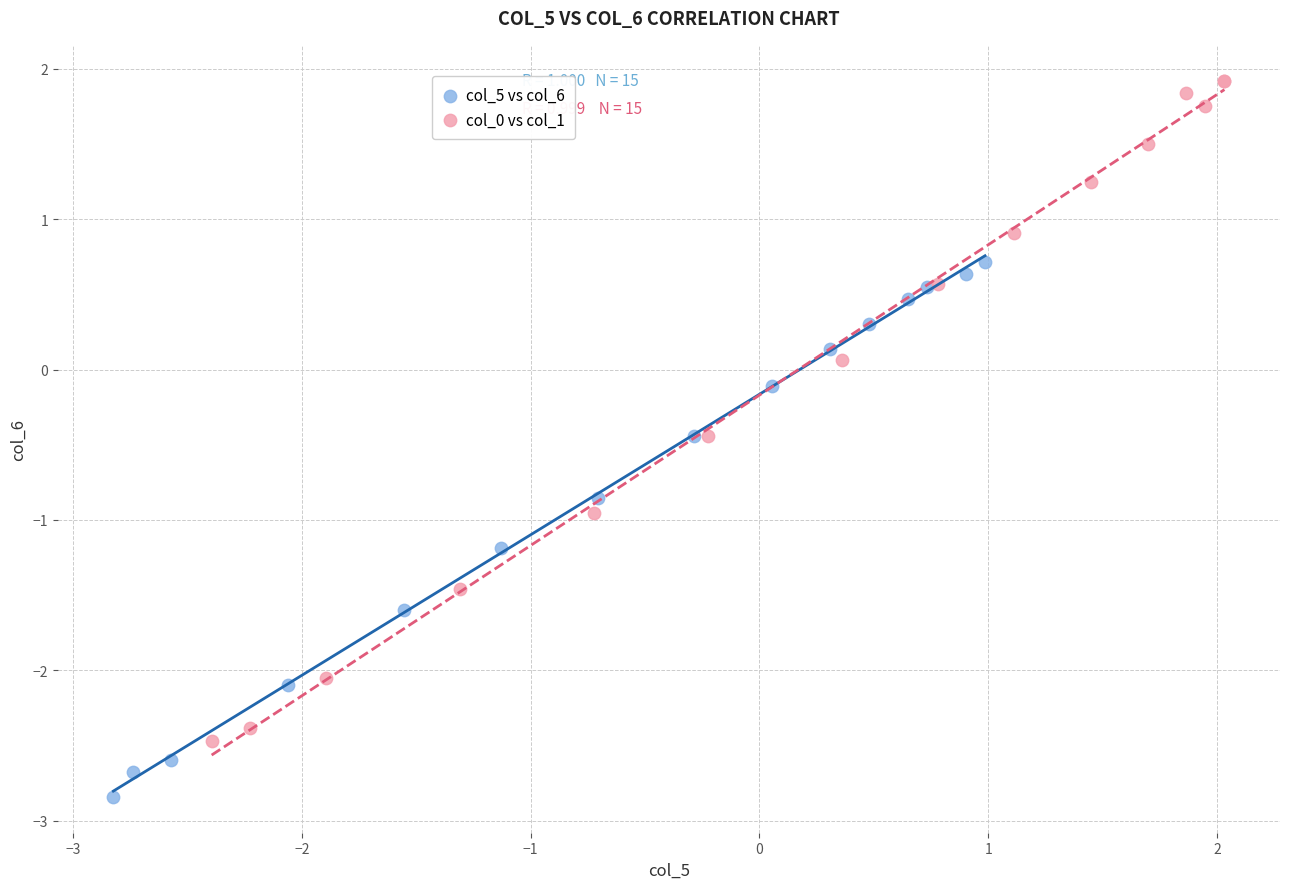

What are all the series names shown in the legend?

col_5 vs col_6, col_0 vs col_1